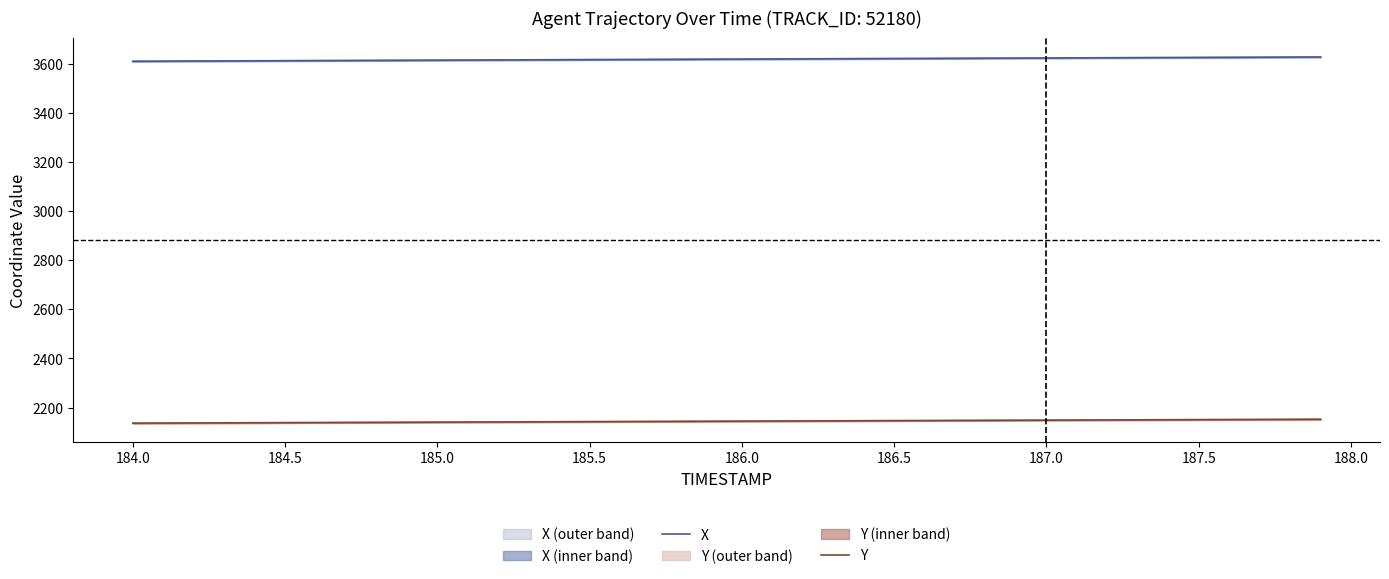

Reading left to right, what are all the values shown in this chart?

X: 3610.3	3610.8	3611.2	3611.7	3612.1	3612.5	3613.0	3613.4	3613.9	3614.3	3614.8	3615.2	3615.6	3616.1	3616.5	3617.0	3617.4	3617.9	3618.3	3618.8	3619.2	3619.6	3620.1	3620.5	3621.0	3621.4	3621.9	3622.3	3622.8	3623.2	3623.7	3624.1	3624.6	3625.0	3625.4	3625.9	3626.3	3626.8	3627.2	3627.7
Y: 2136.5	2136.9	2137.3	2137.7	2138.1	2138.5	2138.9	2139.3	2139.8	2140.2	2140.6	2141.0	2141.4	2141.8	2142.2	2142.6	2143.0	2143.4	2143.9	2144.3	2144.7	2145.1	2145.5	2145.9	2146.3	2146.7	2147.1	2147.5	2147.9	2148.3	2148.8	2149.2	2149.6	2150.0	2150.4	2150.8	2151.2	2151.6	2152.0	2152.4